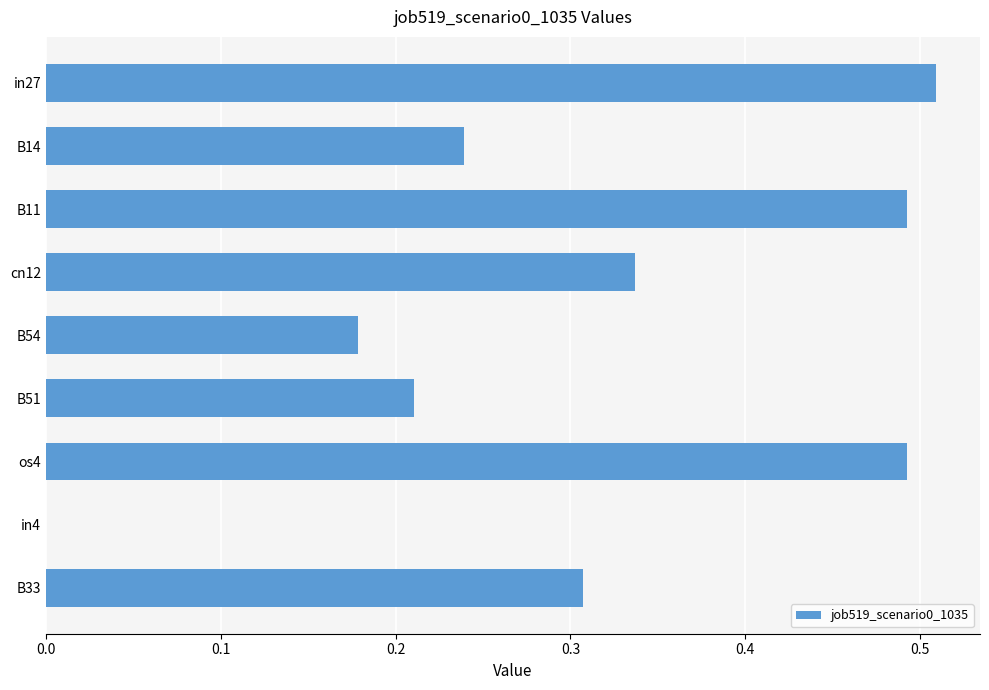

How many categories are shown in the chart?

9